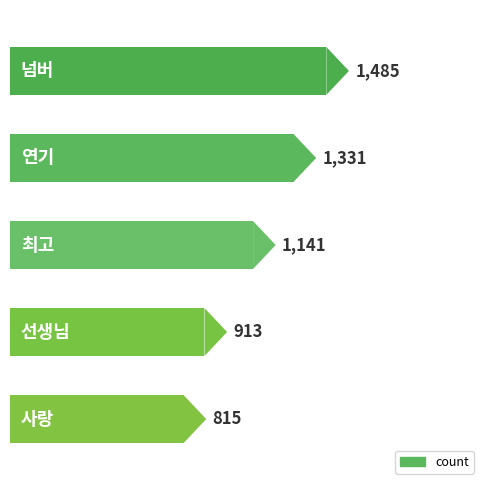

How many values are between 913 and 1331?

3